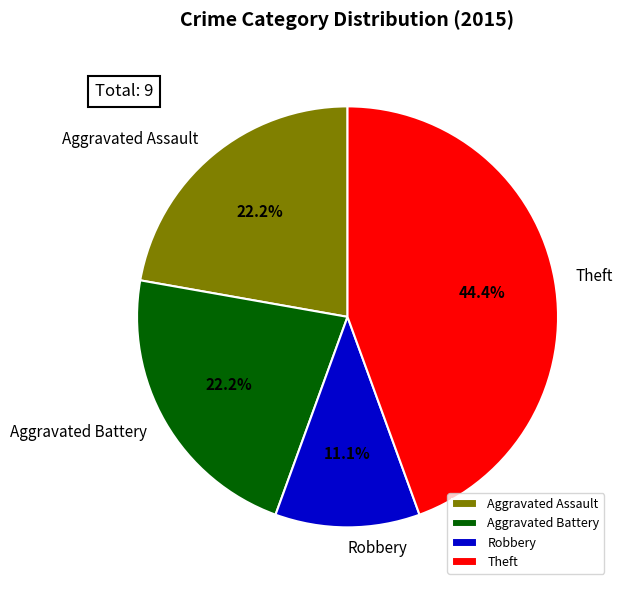

How many segments does this pie chart have?

5